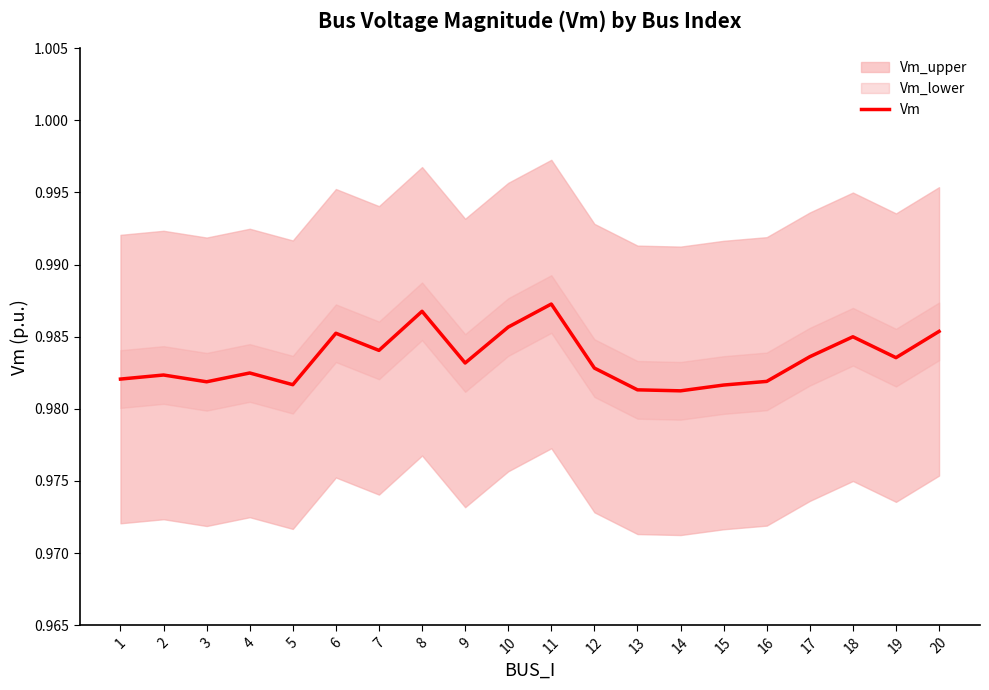

Count the values in the range 0 to 1.

20